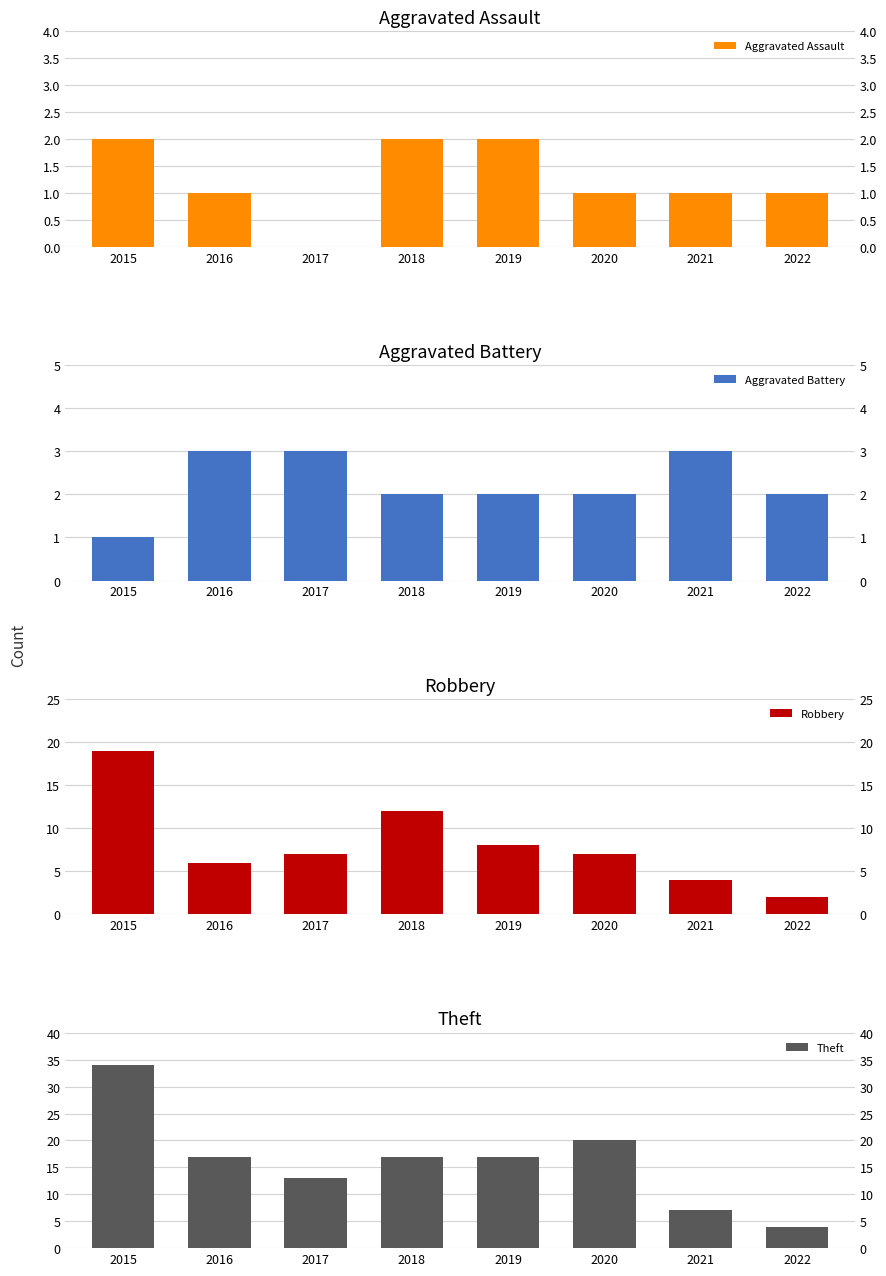

What are all the series names shown in the legend?

Aggravated Assault, Aggravated Battery, Robbery, Theft